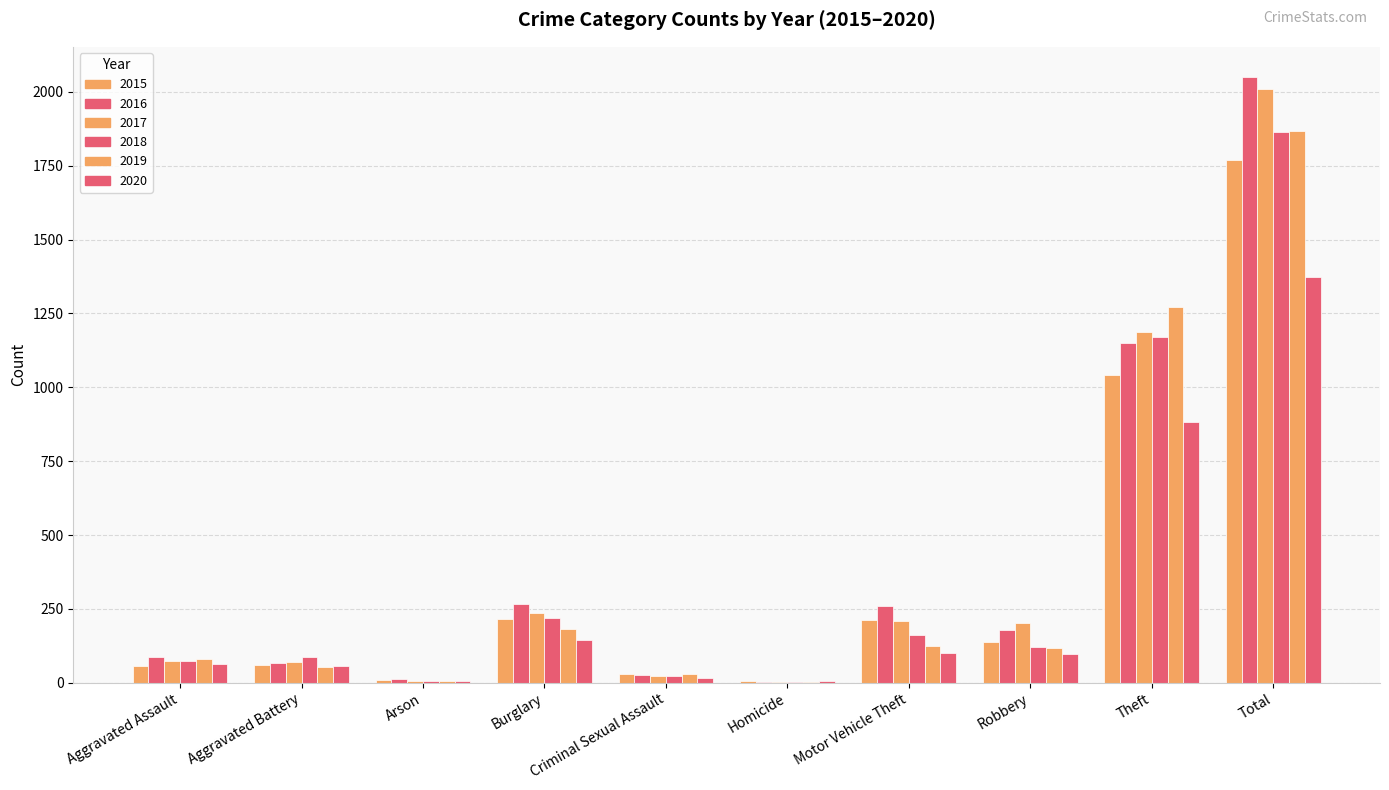

Are the bars horizontal?

No